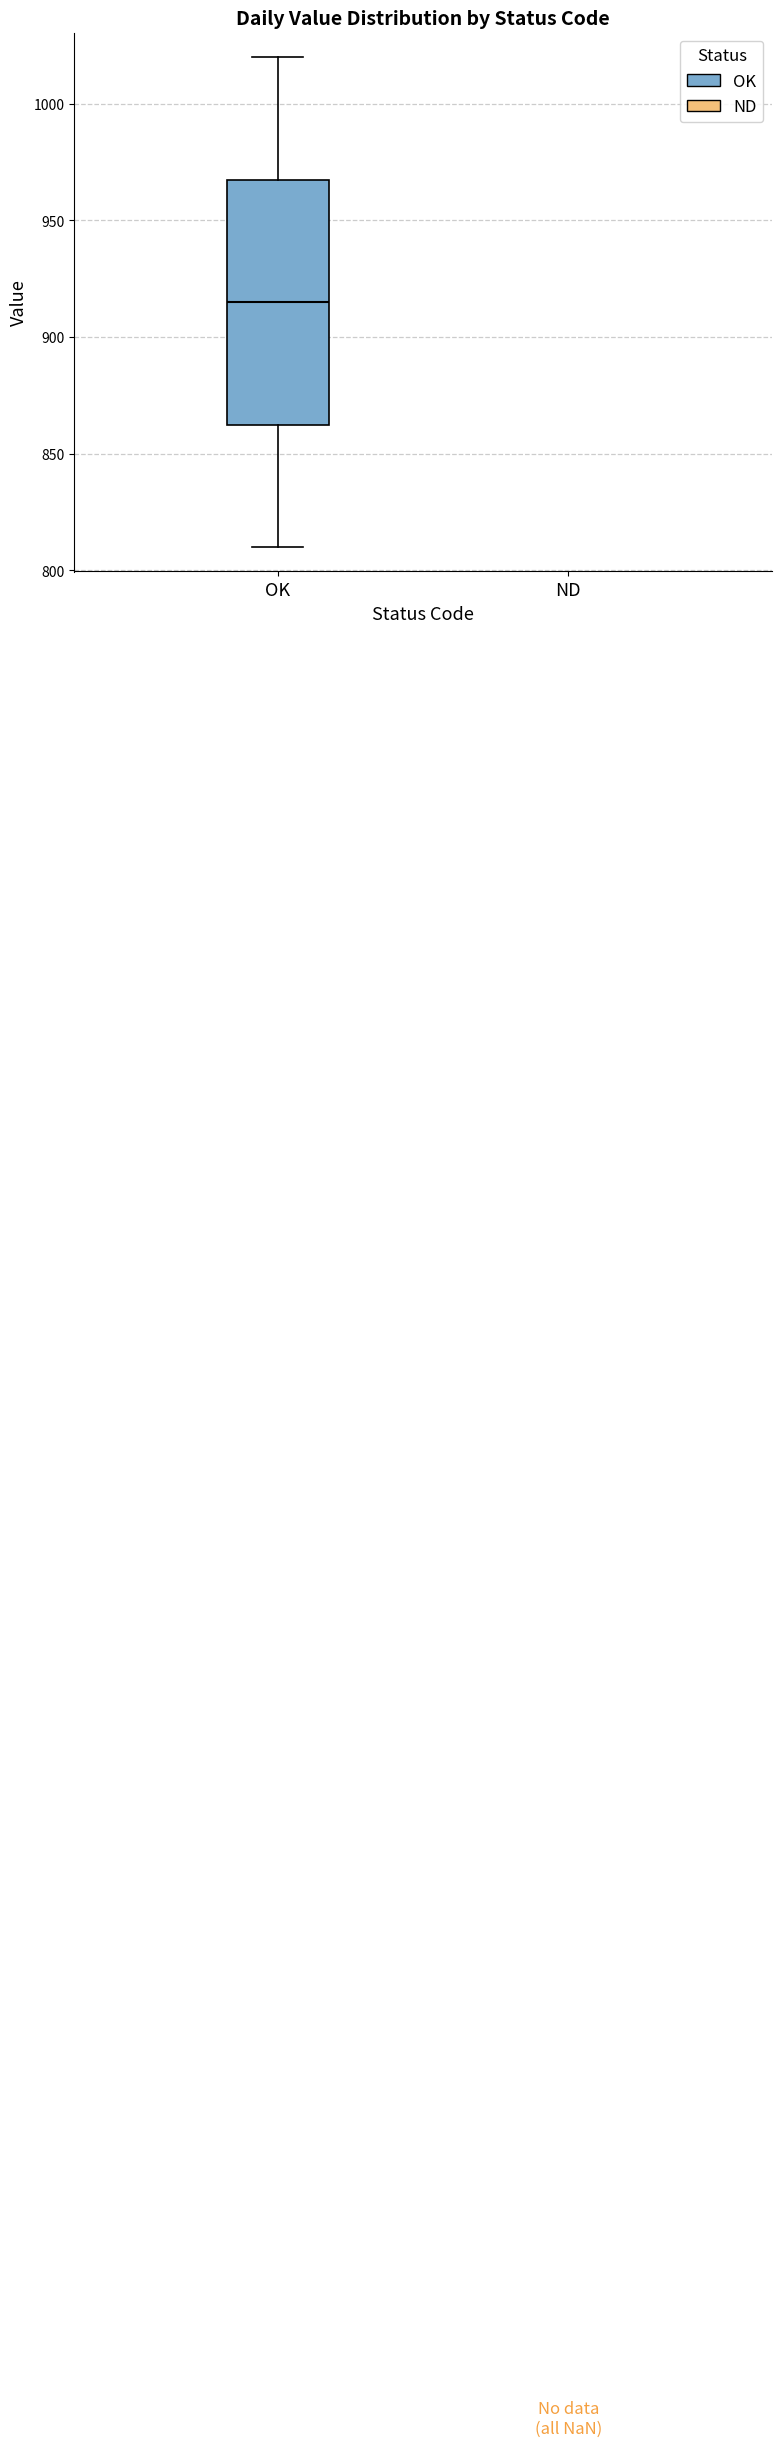

Where is the lower edge of the box for OK on the y-axis? The values are not printed on the chart, so give them approximately, as read against the axis.

865